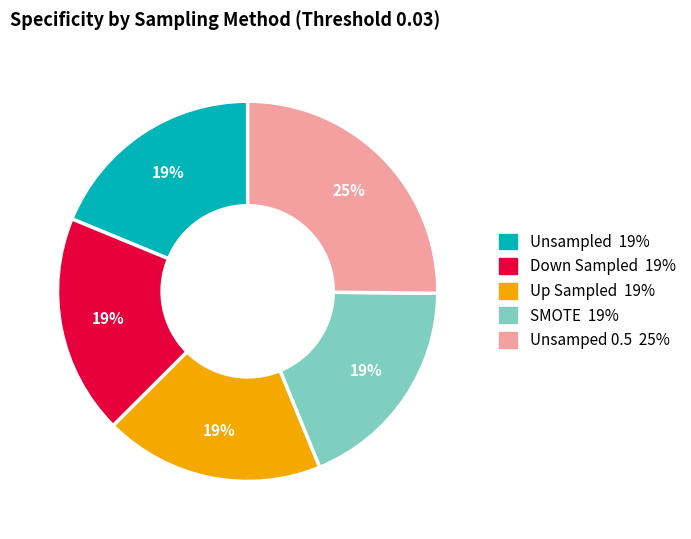

Which slice is the largest?

Unsamped 0.5